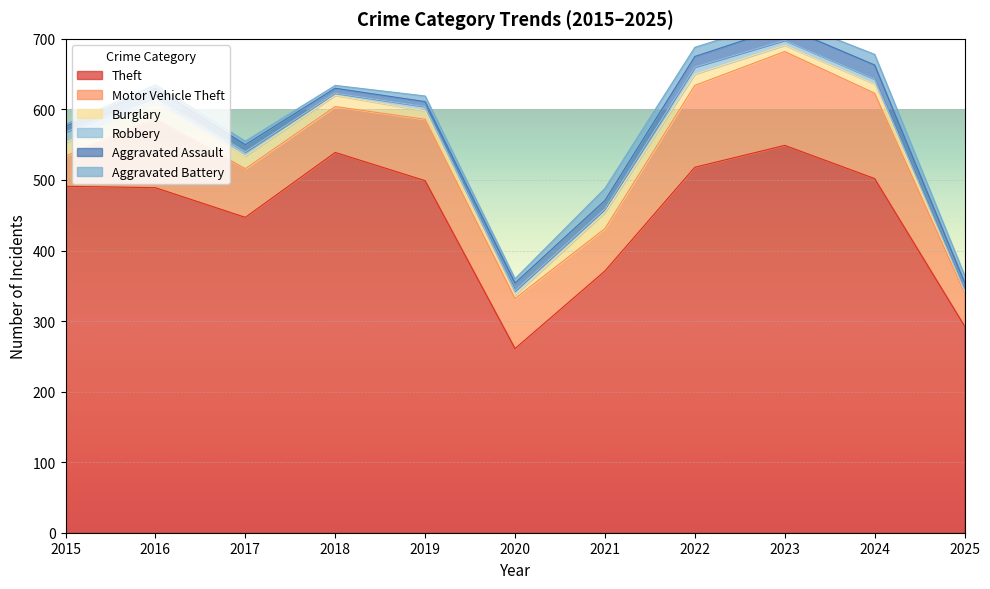

What is the spread (max minus min) of values at 2015?

488